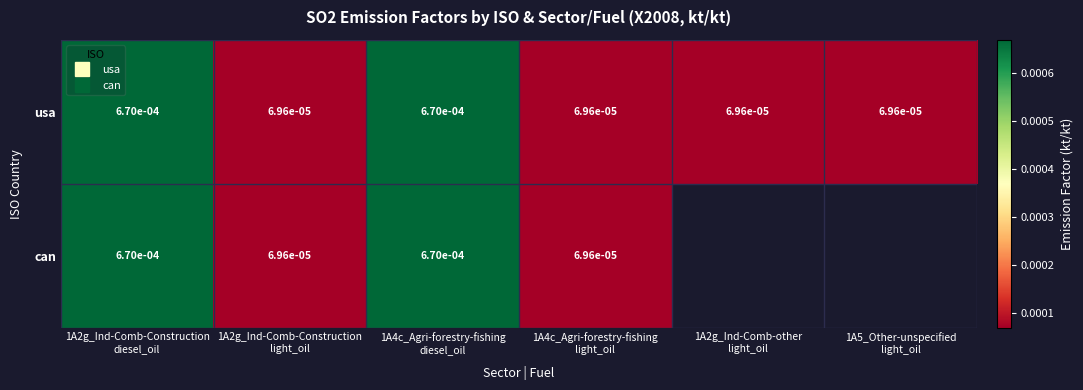

Is the value of can at 1A5_Other-unspecified light_oil greater than the value of usa at 1A2g_Ind-Comb-Construction diesel_oil?

No